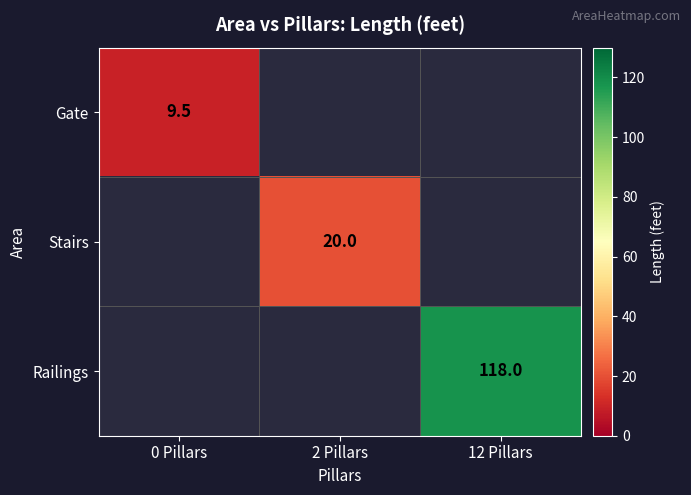

True or false: Gate has a value of 9.5 at 0 Pillars.

True